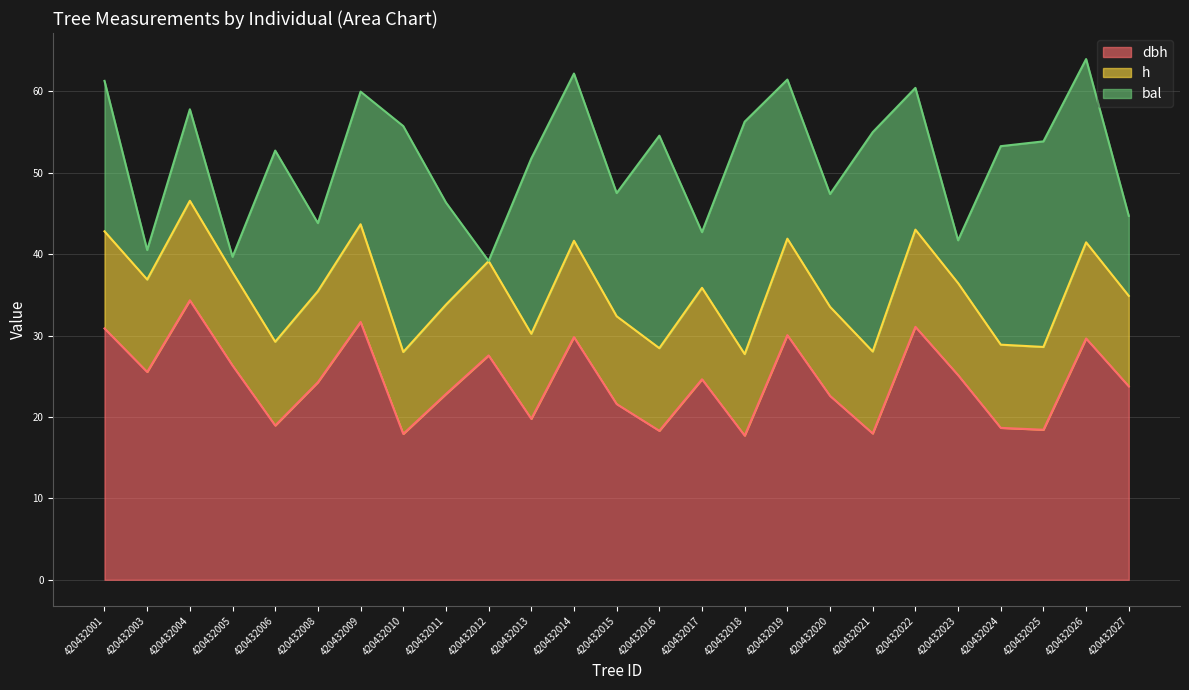

True or false: h and dbh intersect in this chart.

False